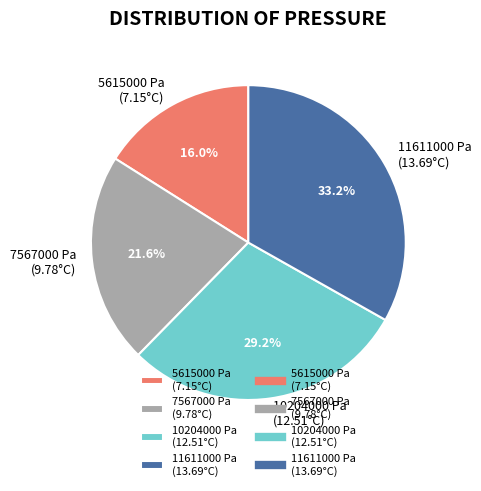

Which has a higher value, 7567000 Pa (9.78°C) or 11611000 Pa (13.69°C)?

11611000 Pa (13.69°C)